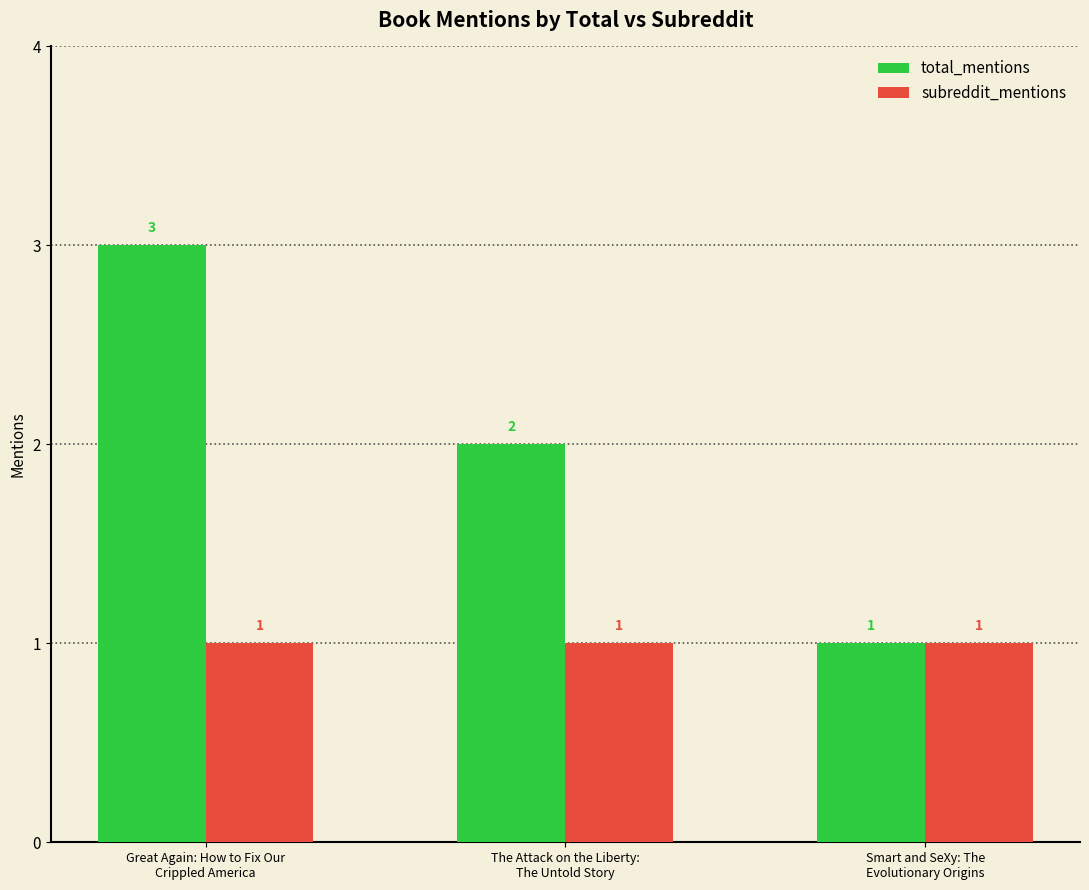

Which series has the largest range (max minus min)?

total_mentions